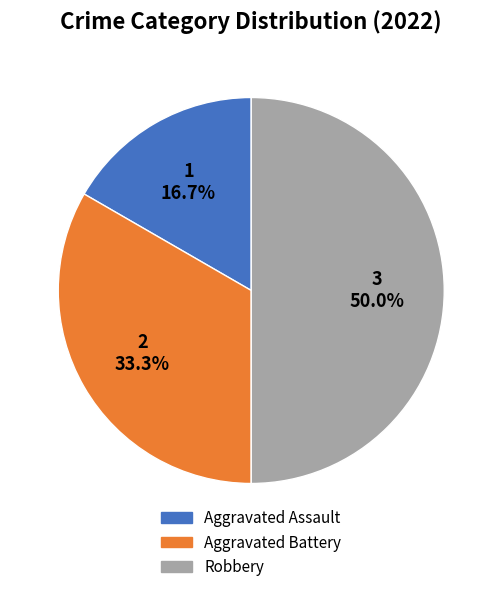

What is the ratio of the value at Aggravated Battery to the value at Aggravated Assault?

2.0